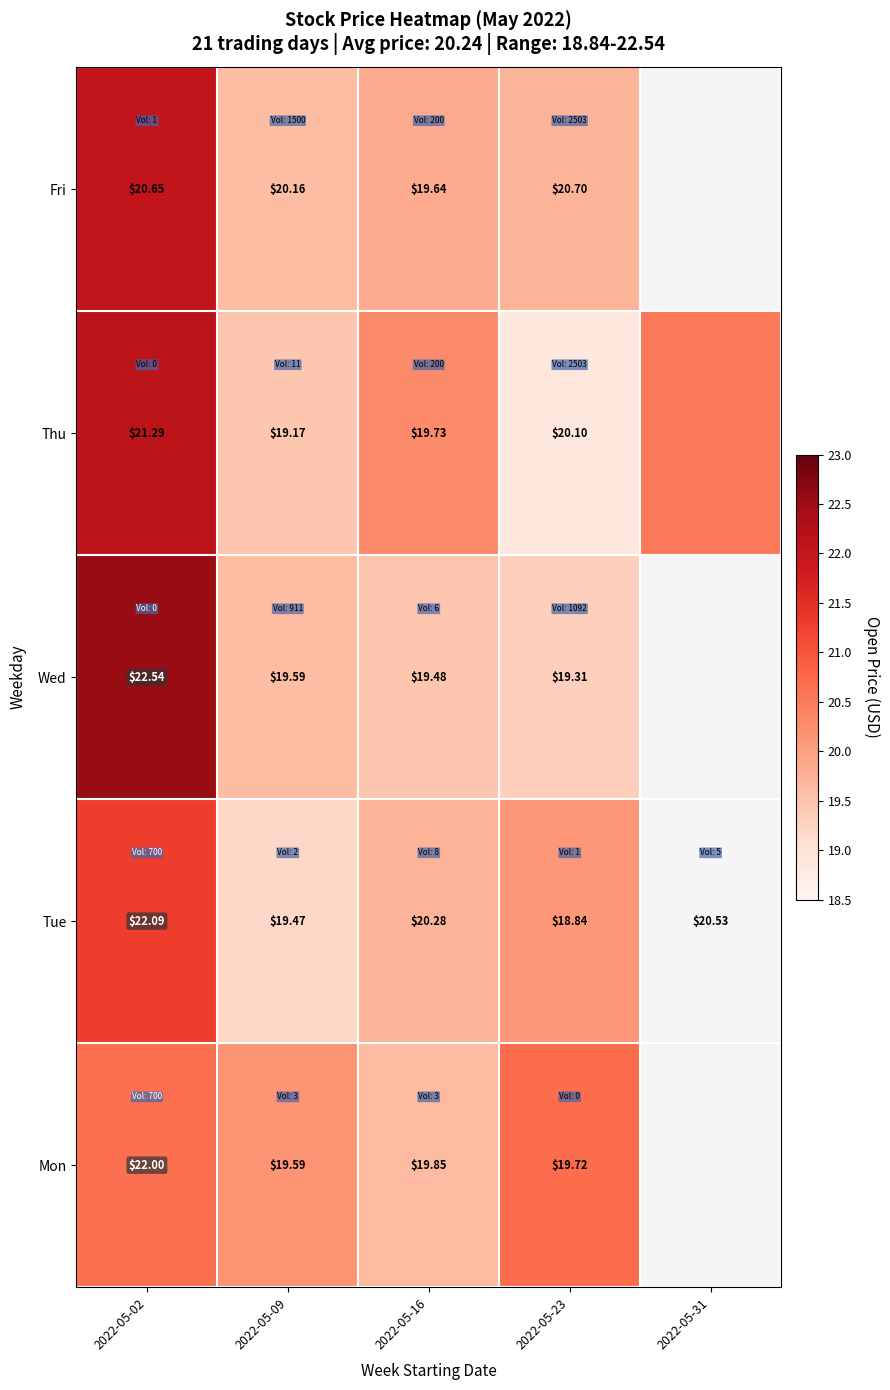

Is the value of Thu at 2022-05-09 greater than the value of Tue at 2022-05-09?

No